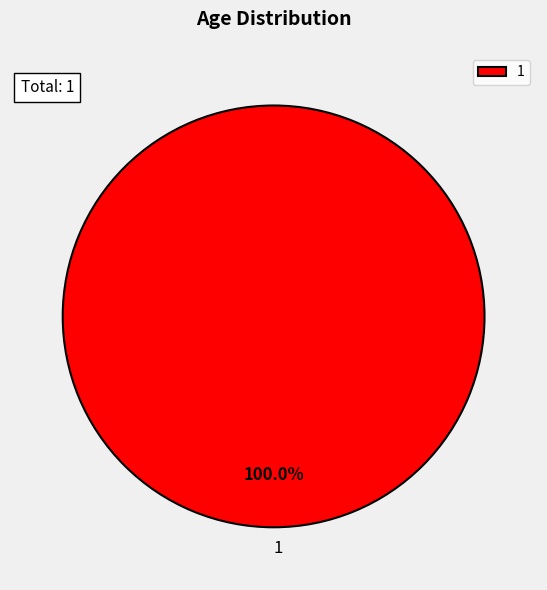

Rank the categories by value from highest to lowest.

1